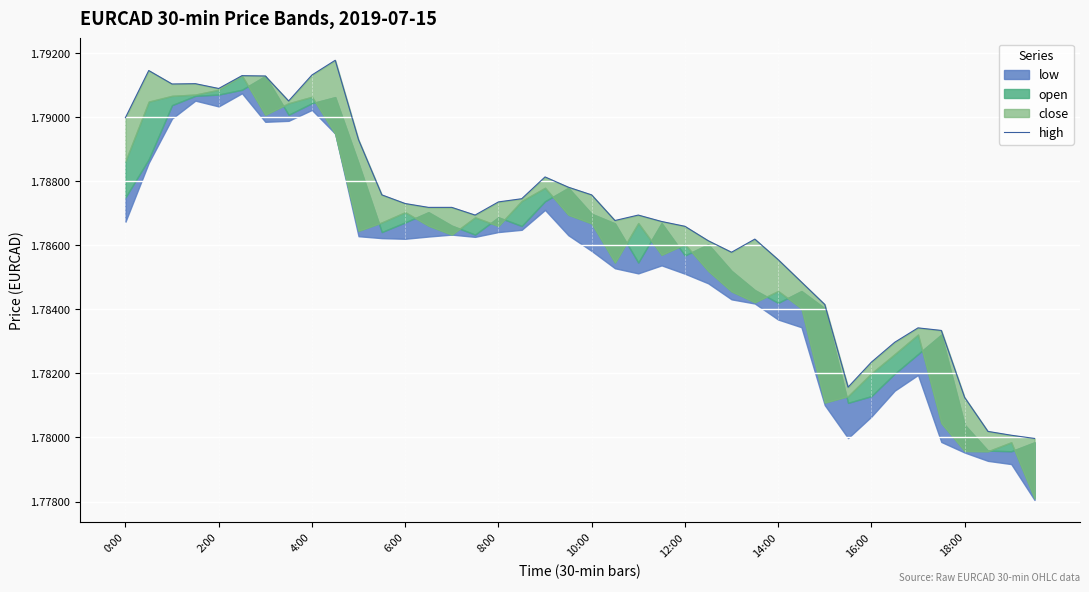

Reading right to left, list all the values displayed in this chart.

1.8	1.8	1.8	1.8	1.8	1.8	1.8	1.8	1.8	1.8	1.8	1.8	1.8	1.8	1.8	1.8	1.8	1.8	1.8	1.8	1.8	1.8	1.8	1.8	1.8	1.8	1.8	1.8	1.8	1.8	1.8	1.8	1.8	1.8	1.8	1.8	1.8	1.8	1.8	1.8